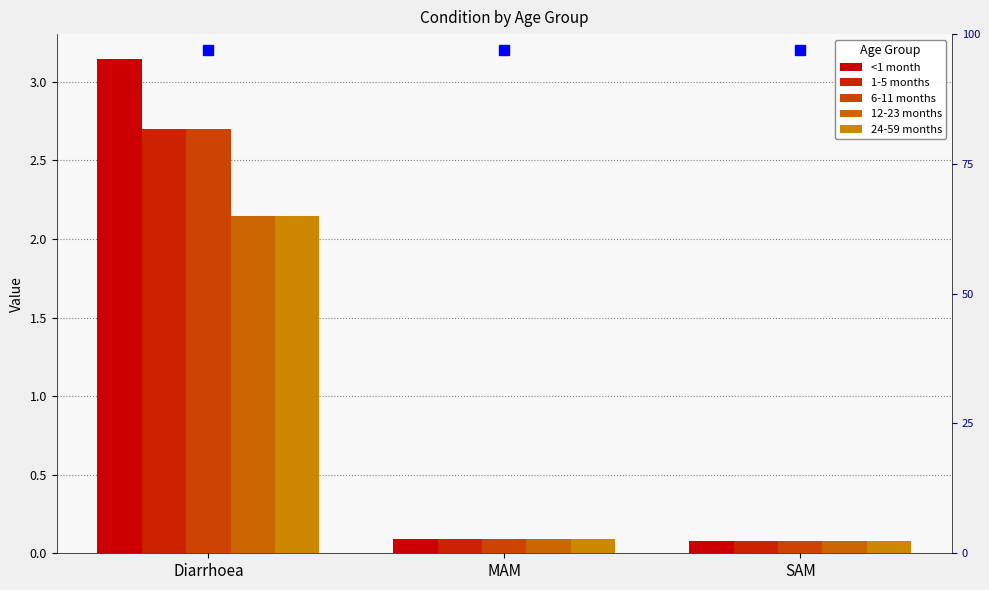

At SAM, list the series in order from largest to smallest.

<1 month, 1-5 months, 6-11 months, 12-23 months, 24-59 months